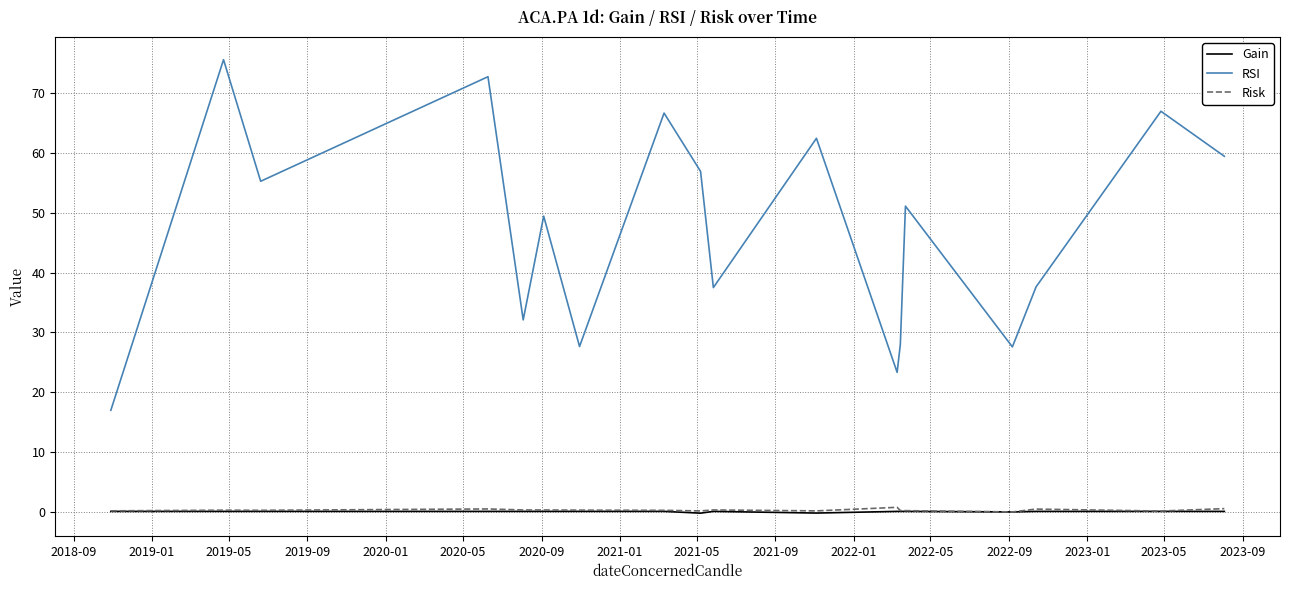

True or false: Gain and RSI cross at least once.

False